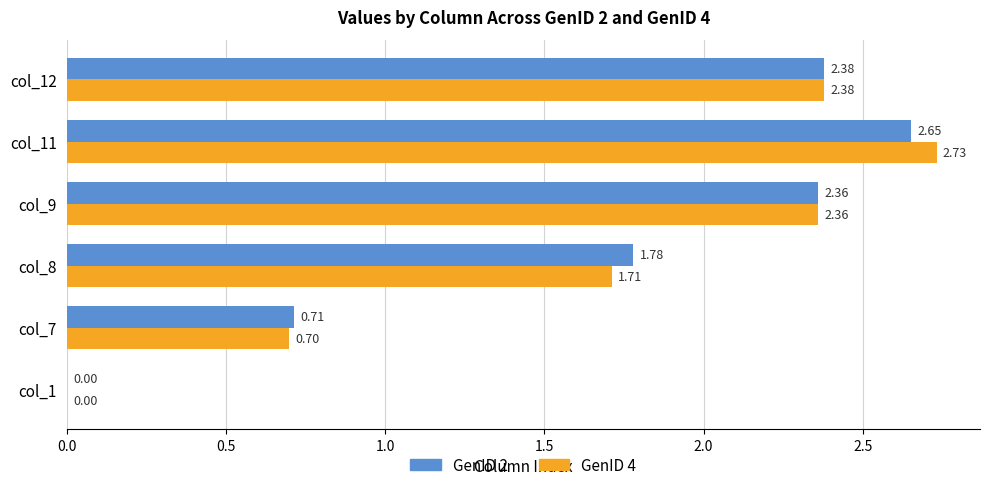

At which category is the sum across all series the highest?

col_11